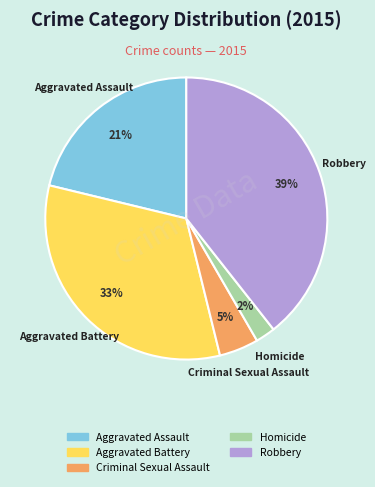

Does Aggravated Assault represent more than half of the total?

No